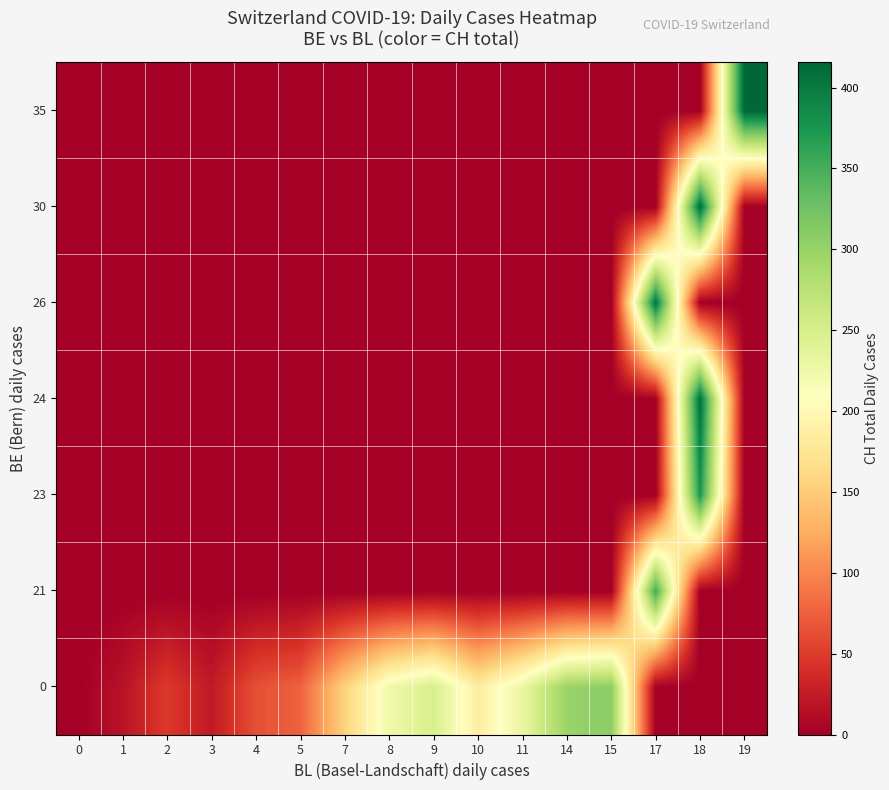

Reading left to right, list all the values displayed in this chart.

0: 0=0.3	1=17.0	2=48.9	3=23.0	4=63.7	5=76.0	7=155.0	8=224.0	9=249.0	10=185.0	11=230.5	14=298.0	15=309.0	17=0.0	18=0.0	19=0.0
21: 0=0.0	1=0.0	2=0.0	3=0.0	4=0.0	5=0.0	7=0.0	8=0.0	9=0.0	10=0.0	11=0.0	14=0.0	15=0.0	17=352.0	18=0.0	19=0.0
23: 0=0.0	1=0.0	2=0.0	3=0.0	4=0.0	5=0.0	7=0.0	8=0.0	9=0.0	10=0.0	11=0.0	14=0.0	15=0.0	17=0.0	18=375.0	19=0.0
24: 0=0.0	1=0.0	2=0.0	3=0.0	4=0.0	5=0.0	7=0.0	8=0.0	9=0.0	10=0.0	11=0.0	14=0.0	15=0.0	17=0.0	18=408.0	19=0.0
26: 0=0.0	1=0.0	2=0.0	3=0.0	4=0.0	5=0.0	7=0.0	8=0.0	9=0.0	10=0.0	11=0.0	14=0.0	15=0.0	17=404.0	18=0.0	19=0.0
30: 0=0.0	1=0.0	2=0.0	3=0.0	4=0.0	5=0.0	7=0.0	8=0.0	9=0.0	10=0.0	11=0.0	14=0.0	15=0.0	17=0.0	18=412.0	19=0.0
35: 0=0.0	1=0.0	2=0.0	3=0.0	4=0.0	5=0.0	7=0.0	8=0.0	9=0.0	10=0.0	11=0.0	14=0.0	15=0.0	17=0.0	18=0.0	19=416.0